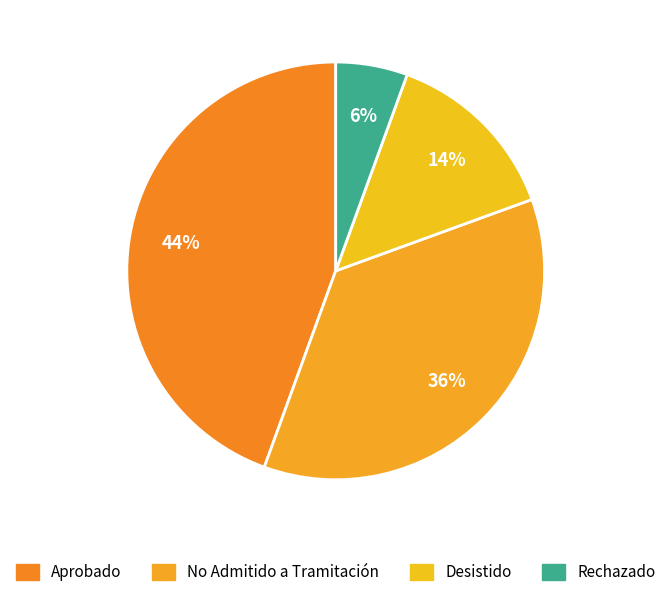

To the nearest percent, what percentage of the pie is No Admitido a Tramitación?

36%